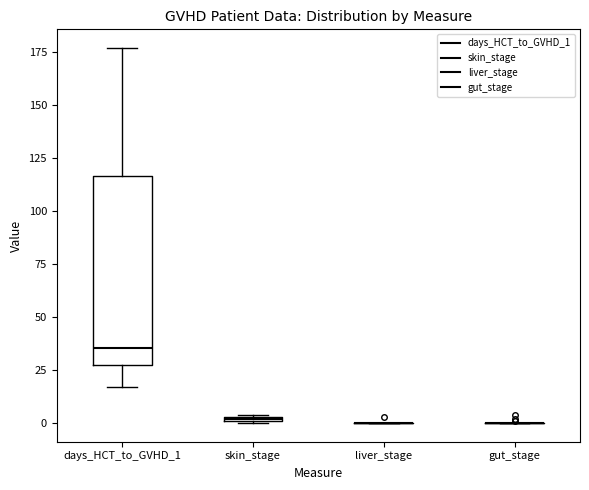

Which box is the tallest, from its lower edge to its upper edge?

days_HCT_to_GVHD_1